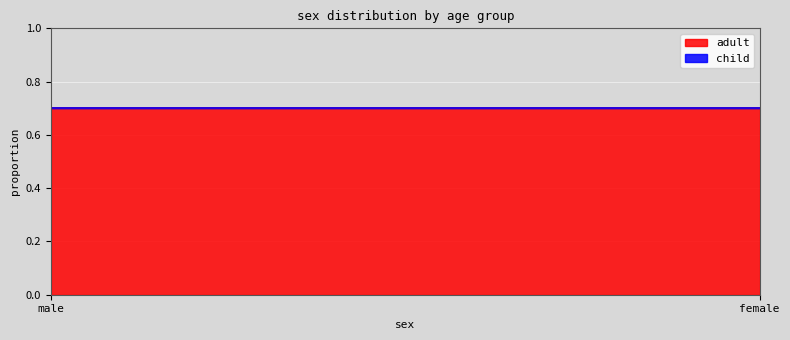

How many lines are shown in the chart?

2